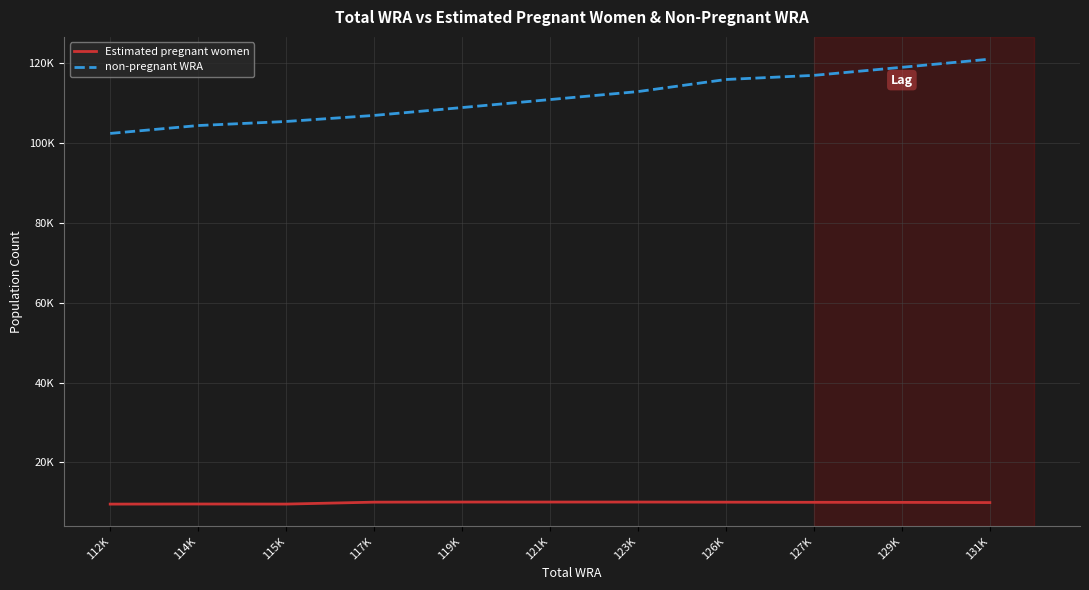

True or false: Estimated pregnant women and non-pregnant WRA intersect in this chart.

False